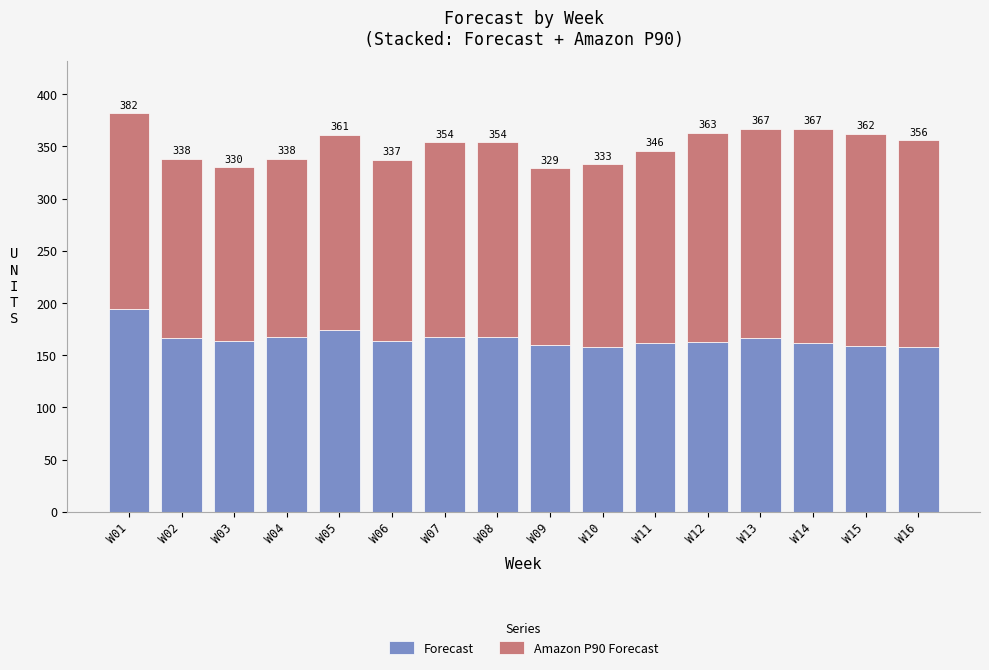

Does the chart contain stacked bars?

Yes